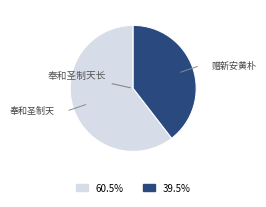

Is there any slice that represents more than half of the pie?

Yes